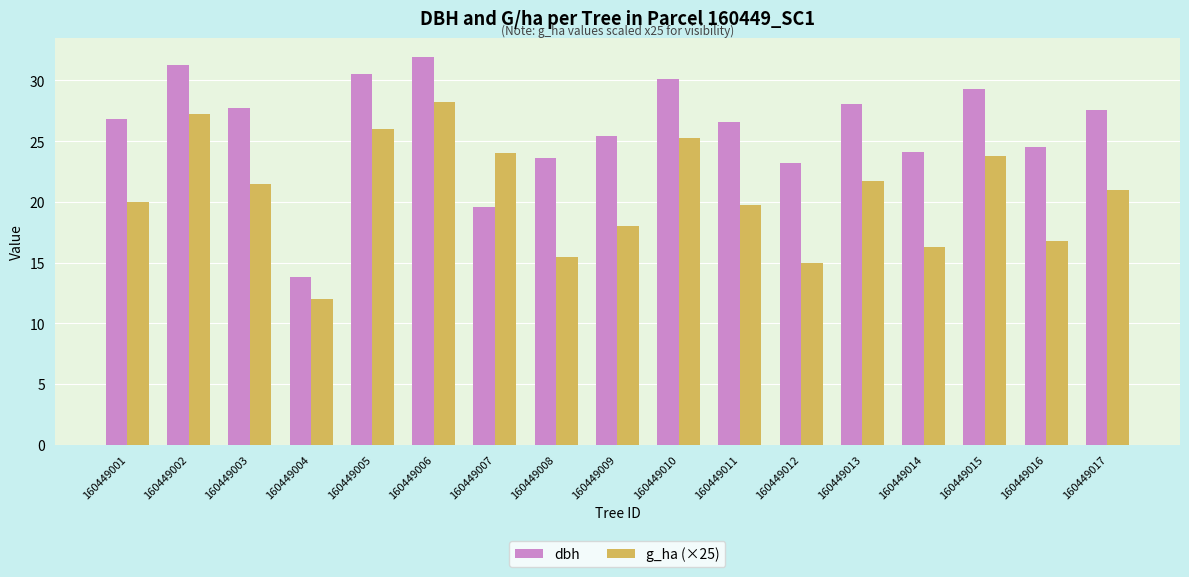

Which series has the widest spread of values?

dbh